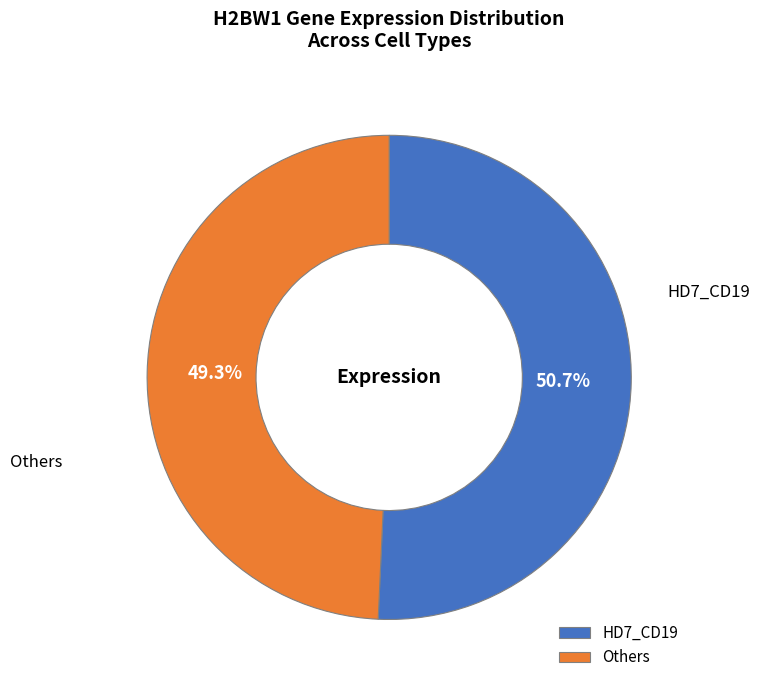

Which slice is the largest?

HD7_CD19